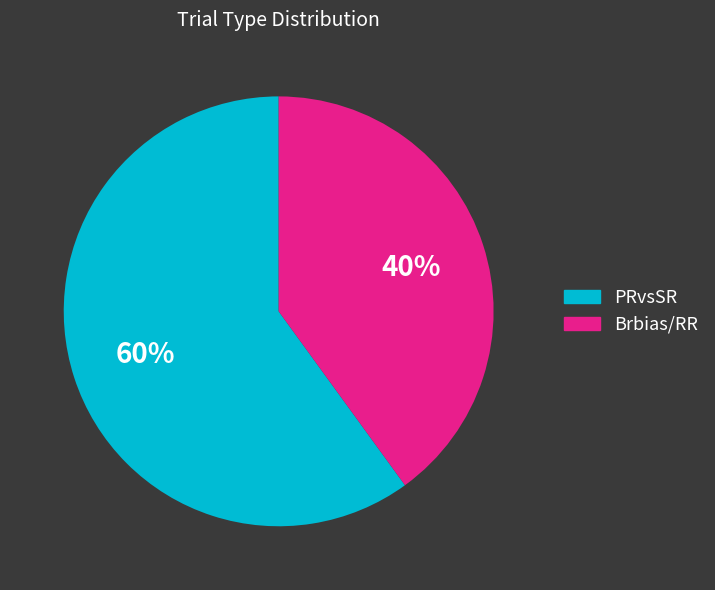

True or false: Brbias/RR accounts for 50% of the total.

False